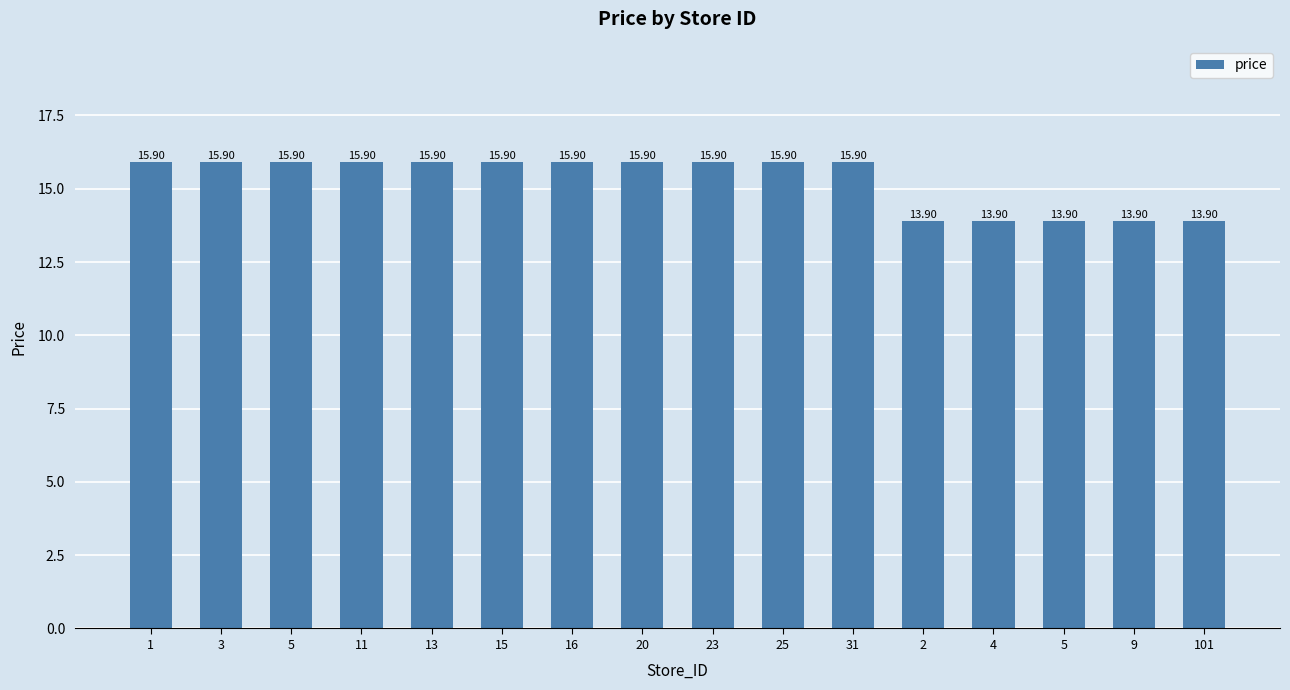

Reading right to left, what are all the values shown in this chart?

13.9	13.9	13.9	13.9	13.9	15.9	15.9	15.9	15.9	15.9	15.9	15.9	15.9	15.9	15.9	15.9